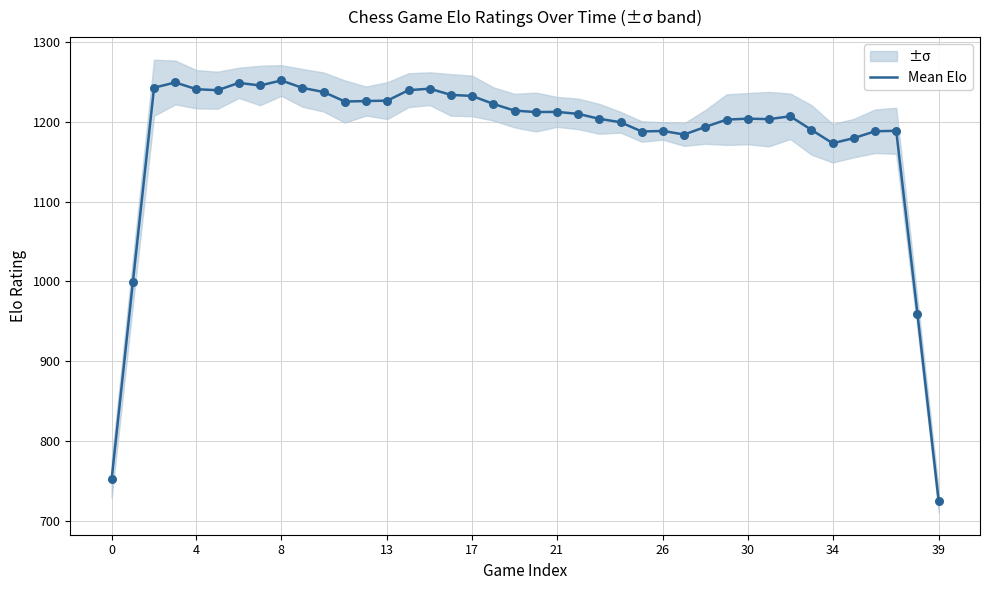

What is the ratio of the value at 27 to the value at 30?

1.0